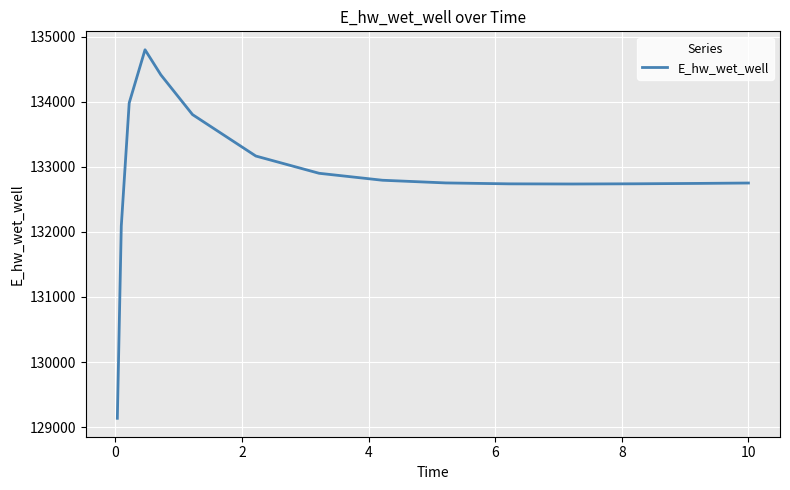

What is the minimum value shown in the chart?

129134.6